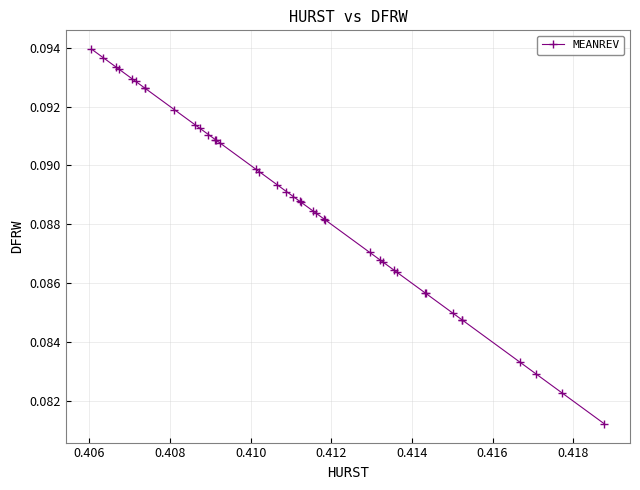

What is the sum of all values?

3.6